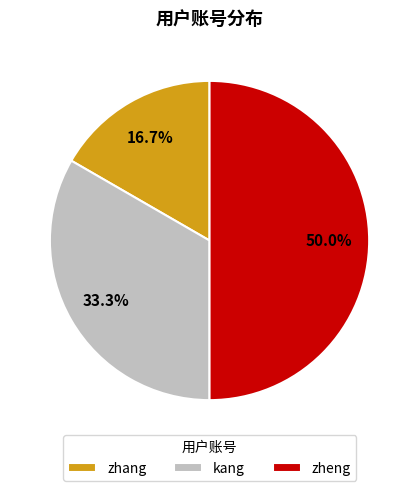

How many slices are in this pie chart?

3